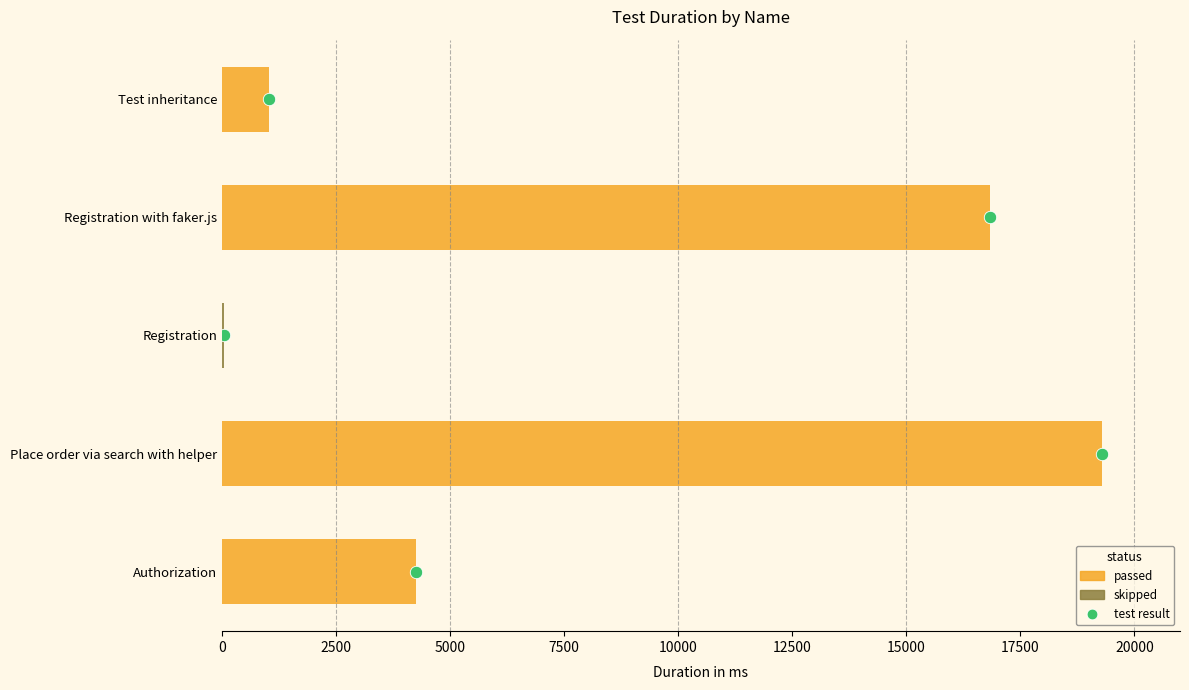

Between Registration and Authorization, which is larger?

Authorization